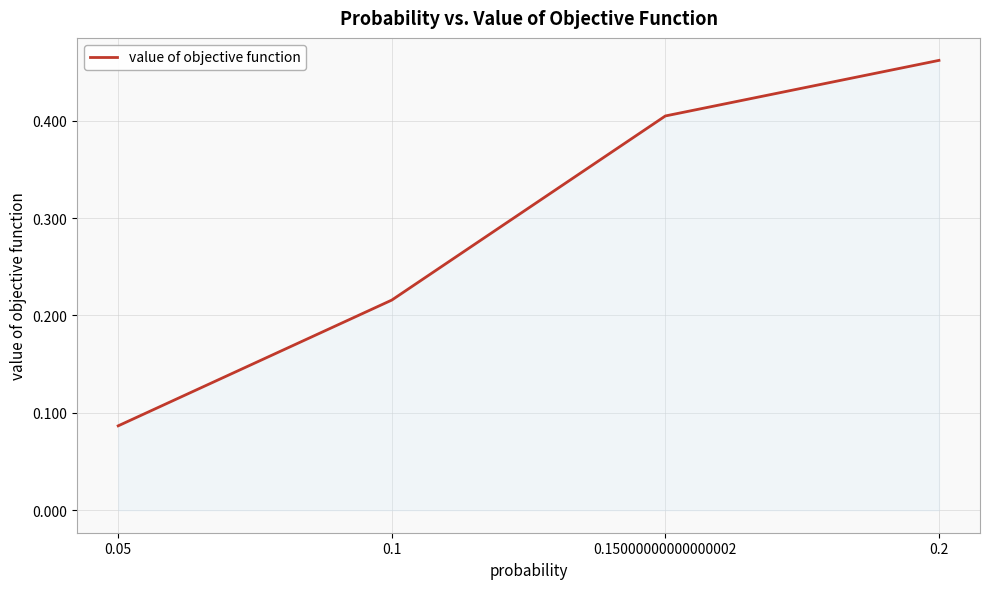

How many lines are shown in the chart?

1